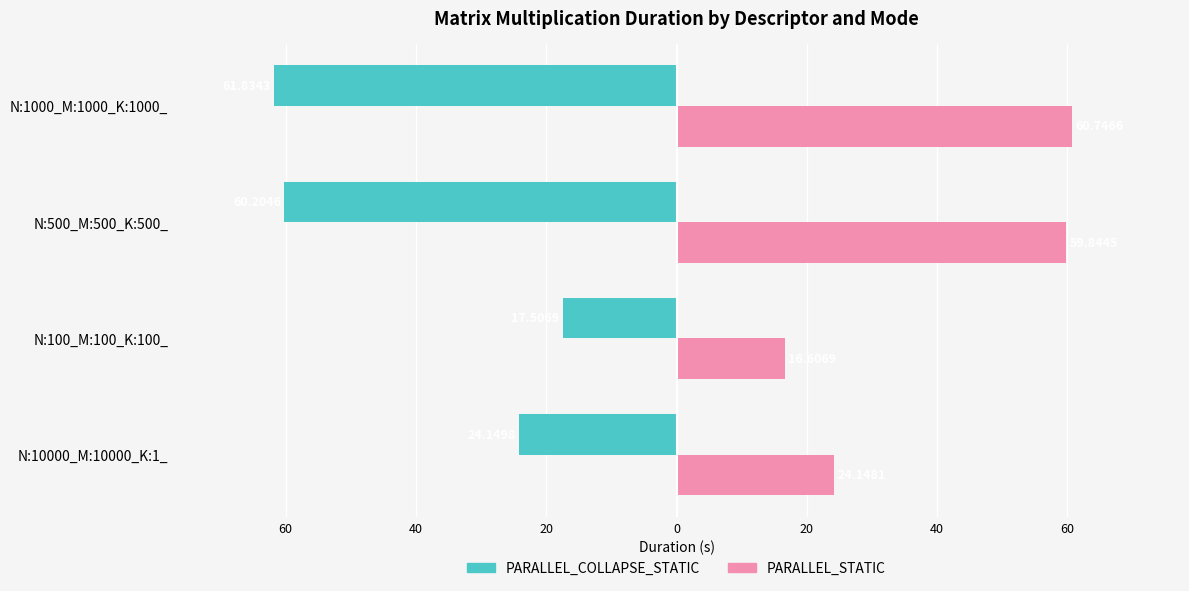

What are all the series names shown in the legend?

PARALLEL_COLLAPSE_STATIC, PARALLEL_STATIC